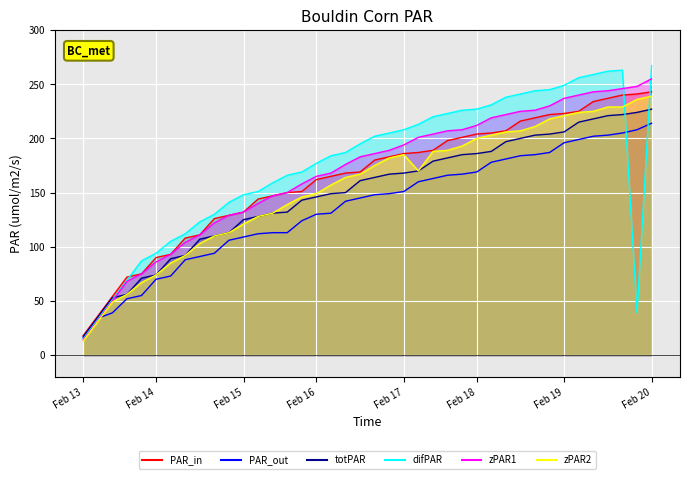

How many distinct data groups are displayed?

6